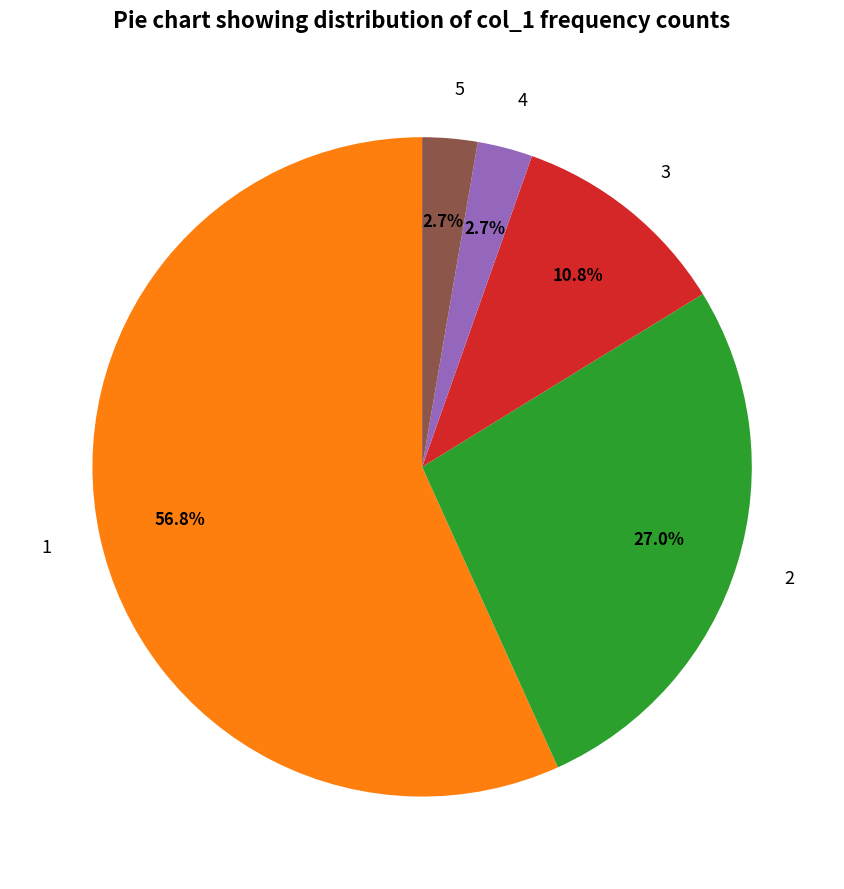

Does 1 represent more than half of the total?

Yes